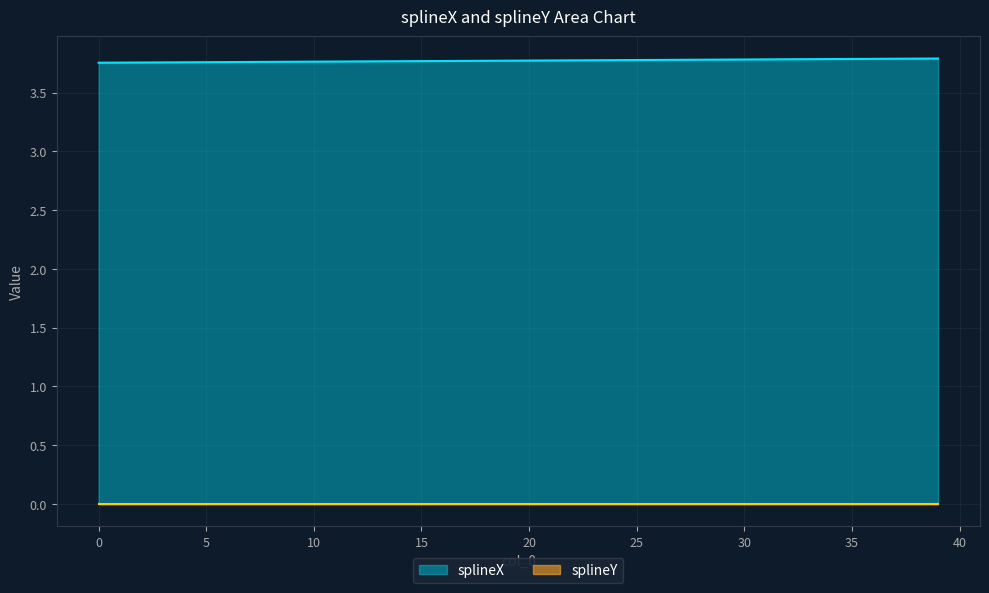

True or false: splineX and splineY cross at least once.

False